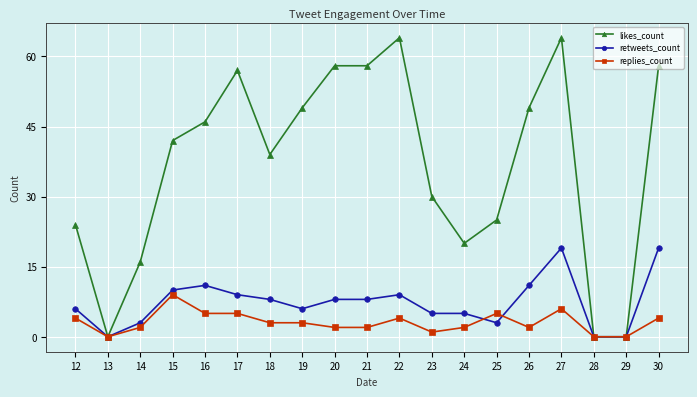

Is the value of likes_count at 29 greater than the value of retweets_count at 27?

No